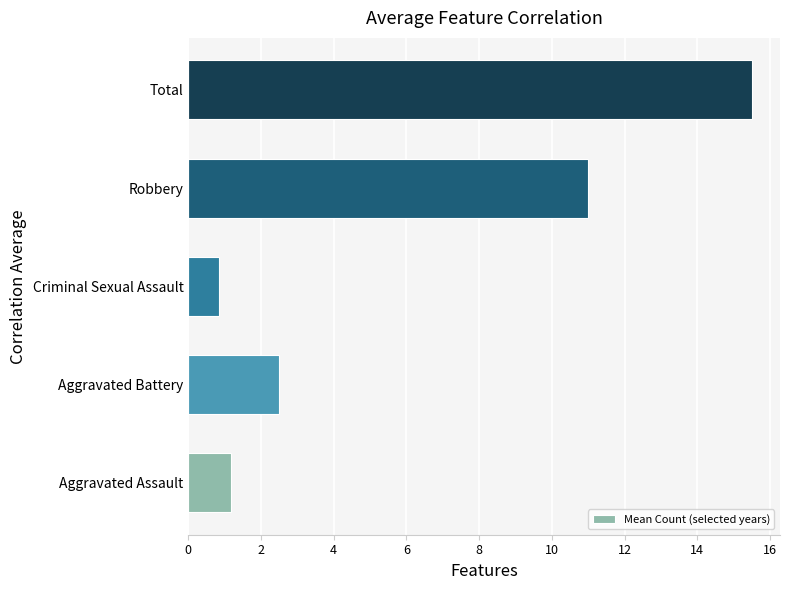

What is the maximum value shown in the chart?

15.5